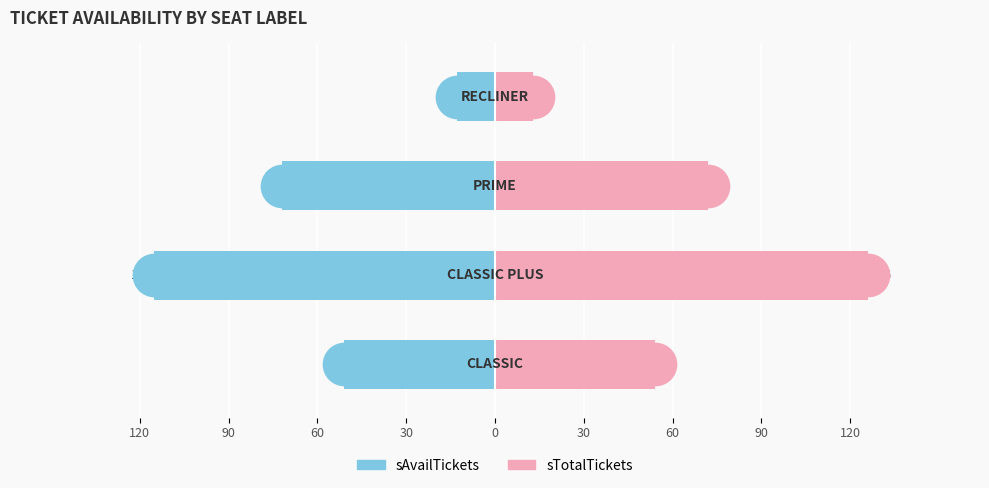

Which series has the widest spread of Y values?

sTotalTickets